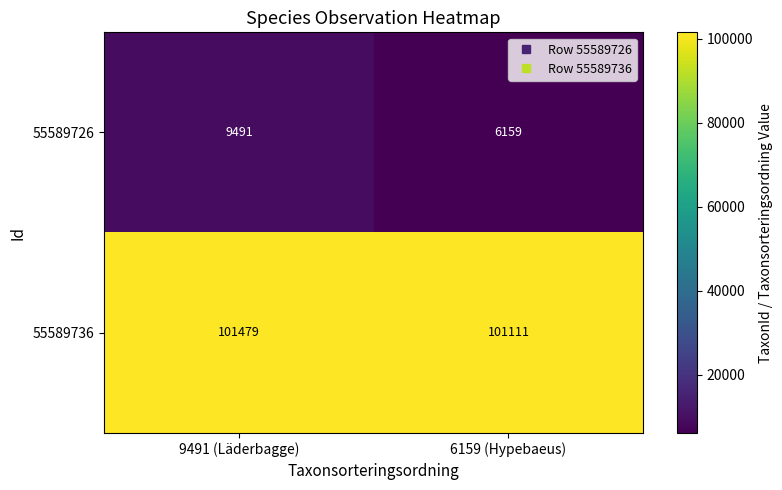

Which series has the largest range (max minus min)?

55589726